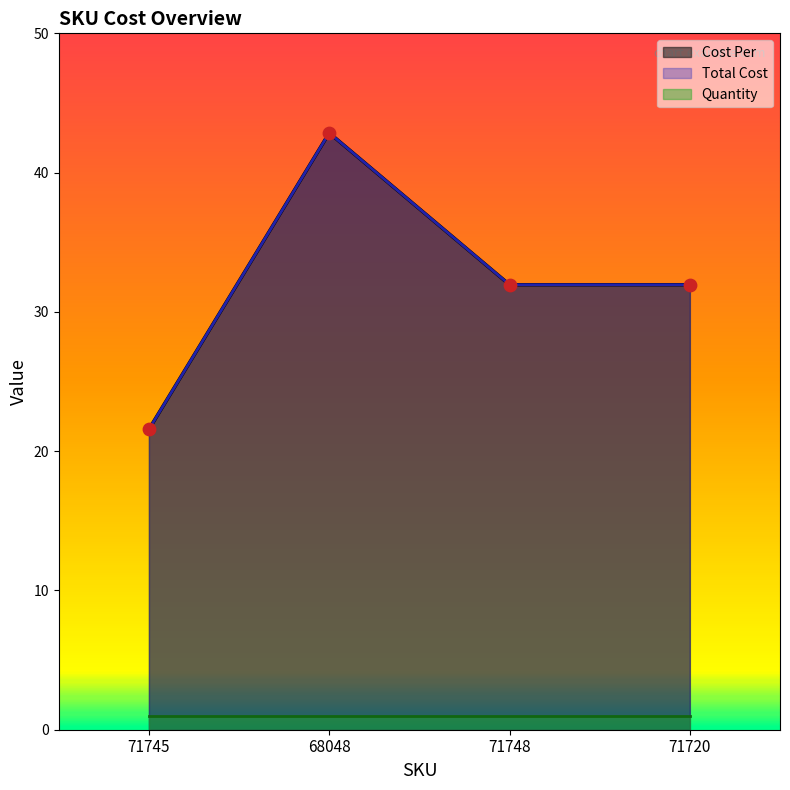

Which series has the largest total across all categories?

Cost Per